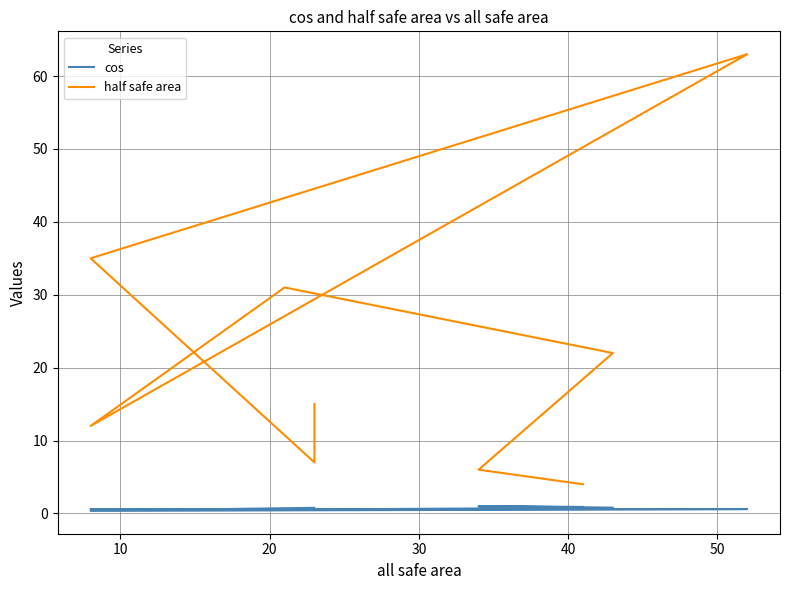

True or false: cos has more than 2 points higher than both neighbors.

True